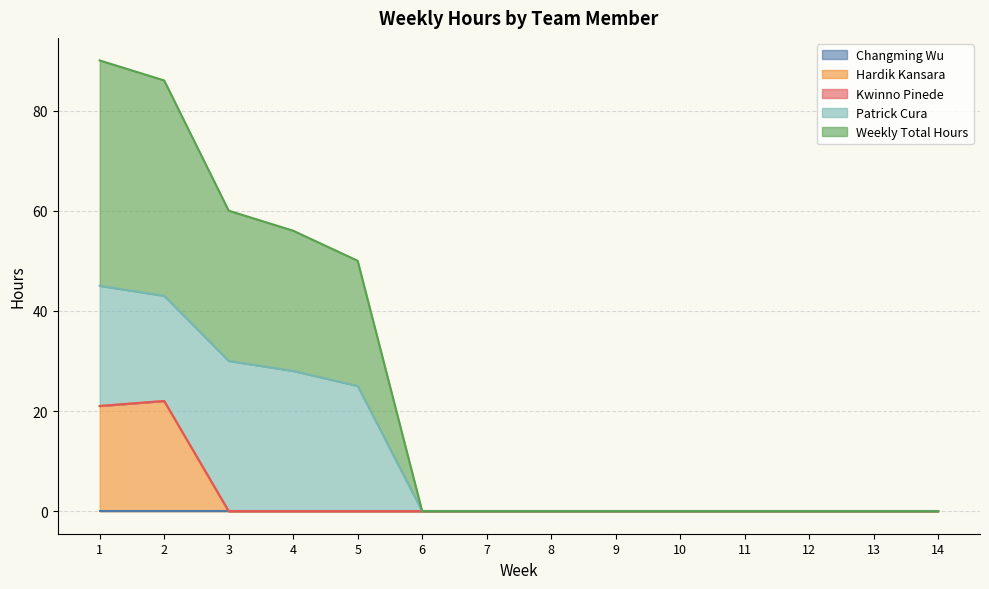

Is the value of Changming Wu at 10 greater than the value of Hardik Kansara at 6?

No